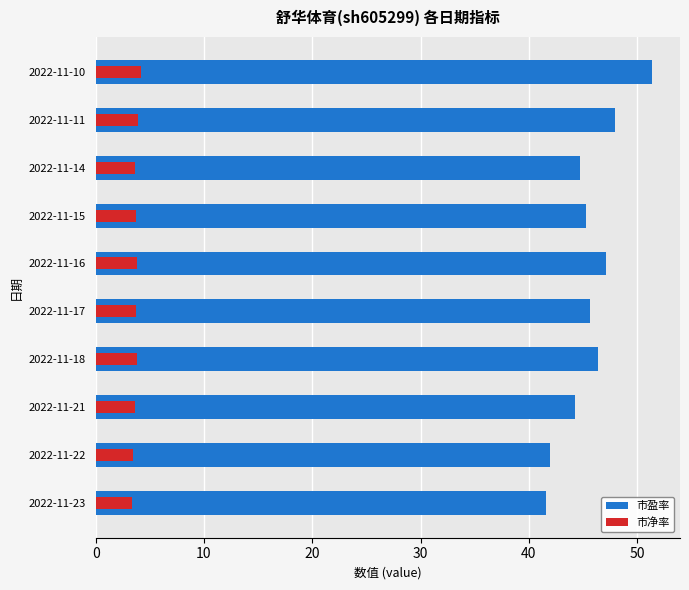

Rank the series at 2022-11-11 from lowest to highest value.

市净率, 市盈率